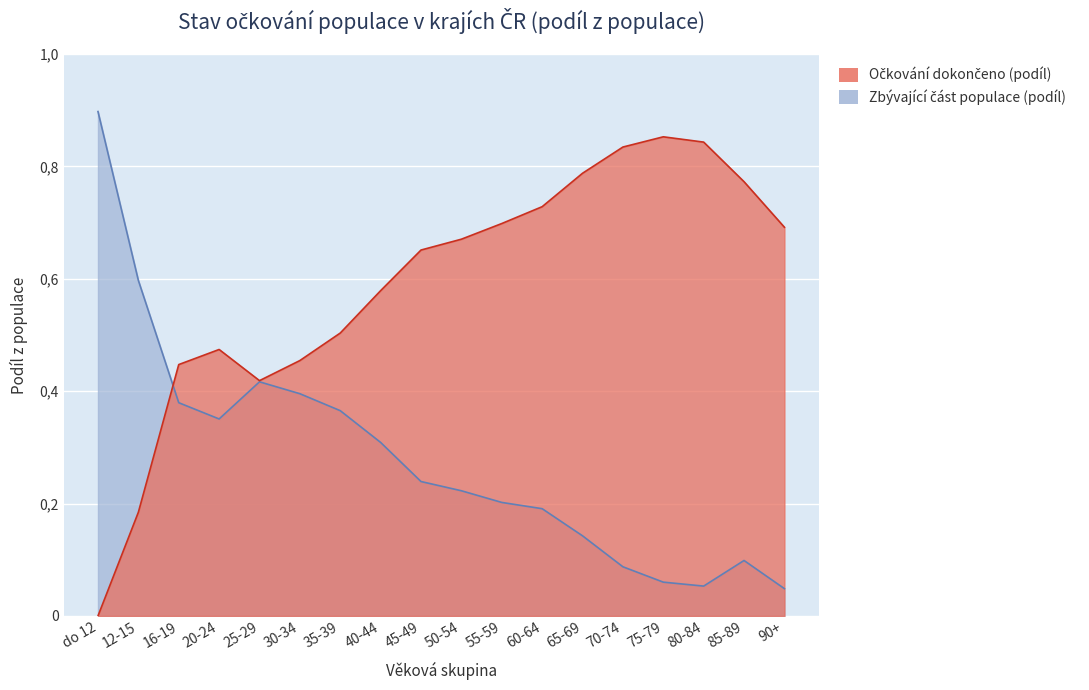

At 90+, list the series in order from largest to smallest.

Očkování dokončeno (podíl), Zbývající část populace (podíl)